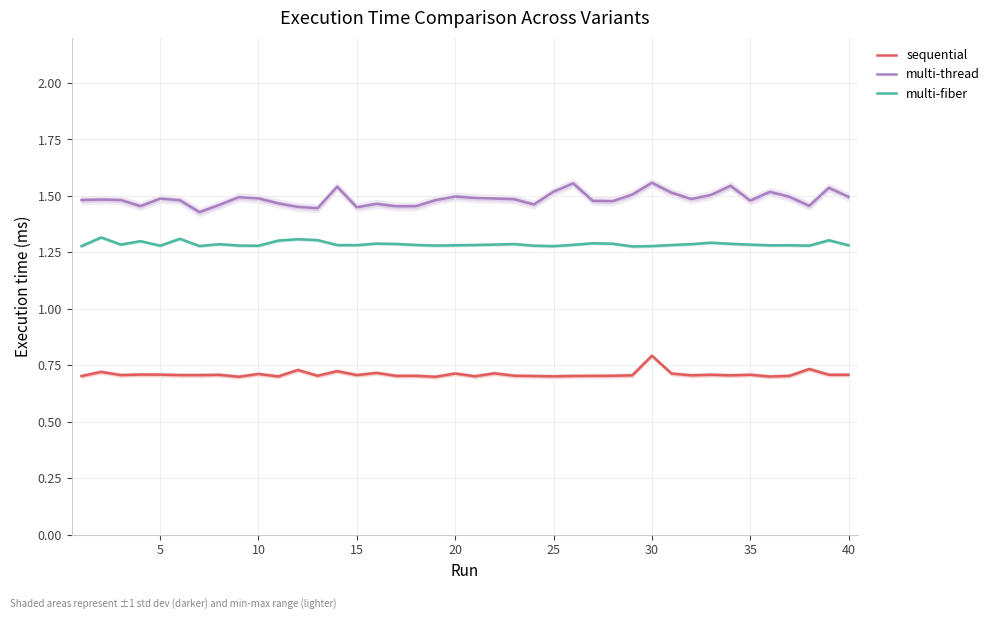

True or false: multi-fiber and sequential cross at least once.

False